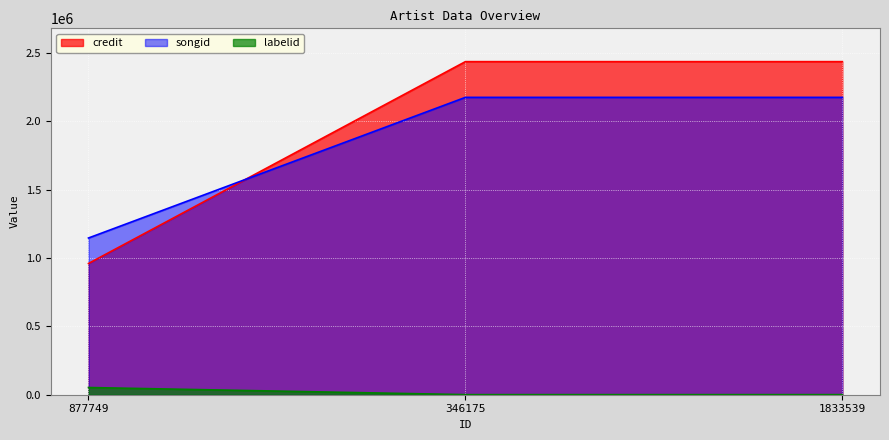

What is the label of the 1st point from the left?

877749